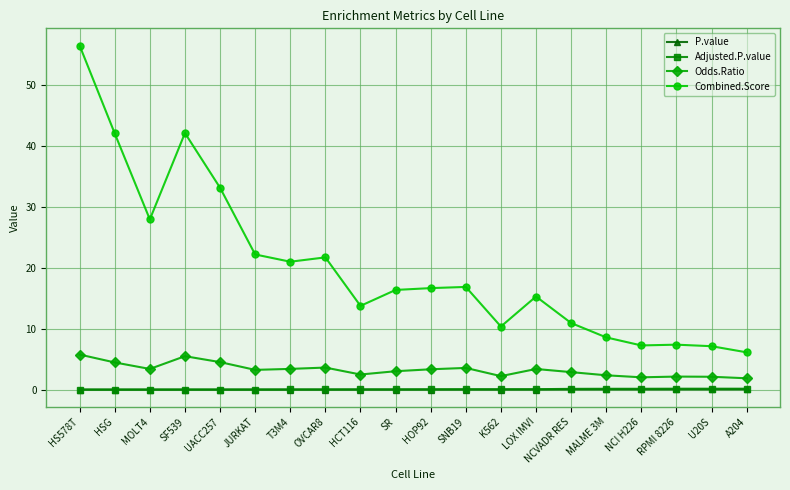

True or false: Combined.Score has a value of 10.9 at NCVADR RES.

True